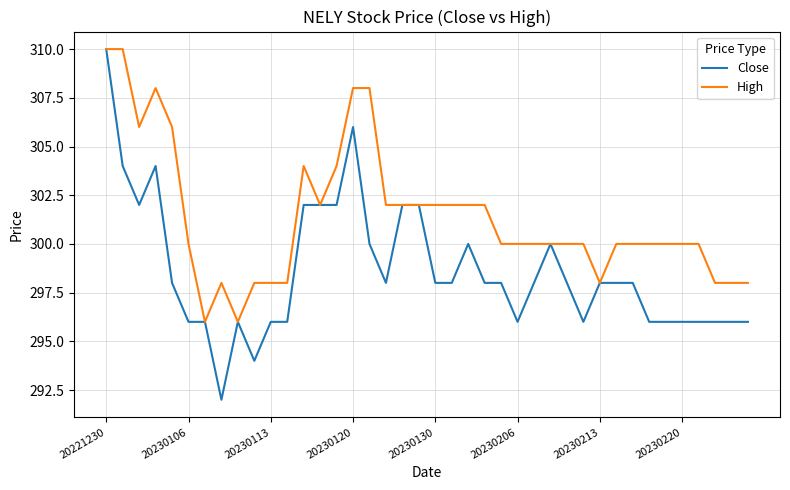

Which series has the largest total across all categories?

High